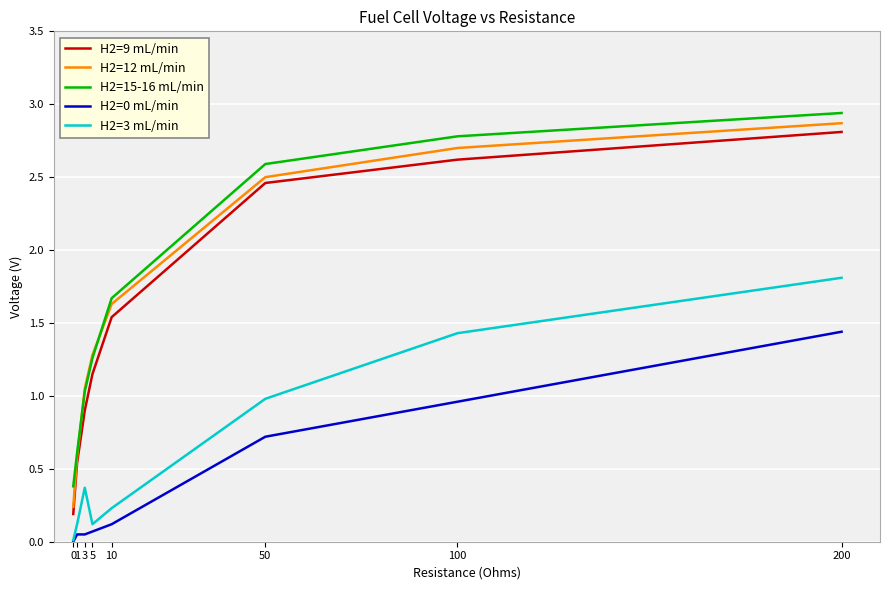

True or false: H2=12 mL/min has a value of 2.5 at 50.

True